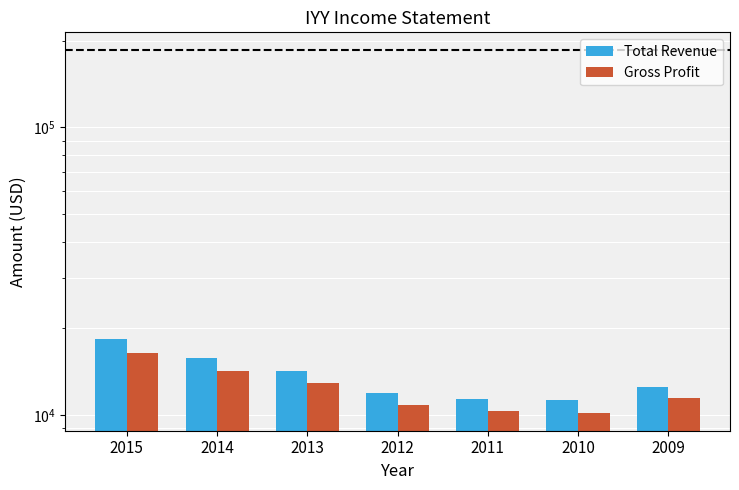

Where does the Gross Profit series first go above 11500?

2015